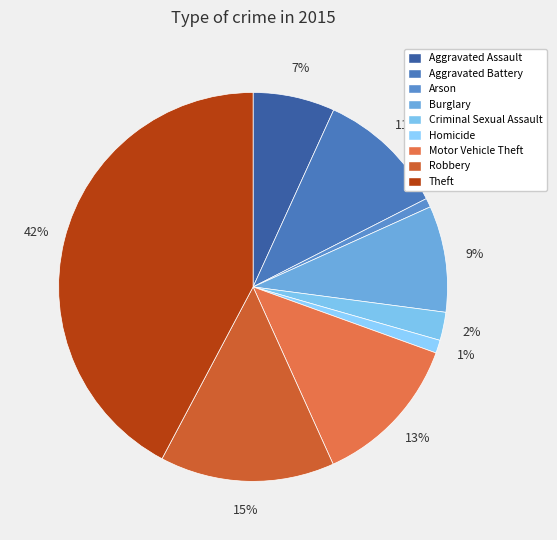

How many slices are in this pie chart?

9